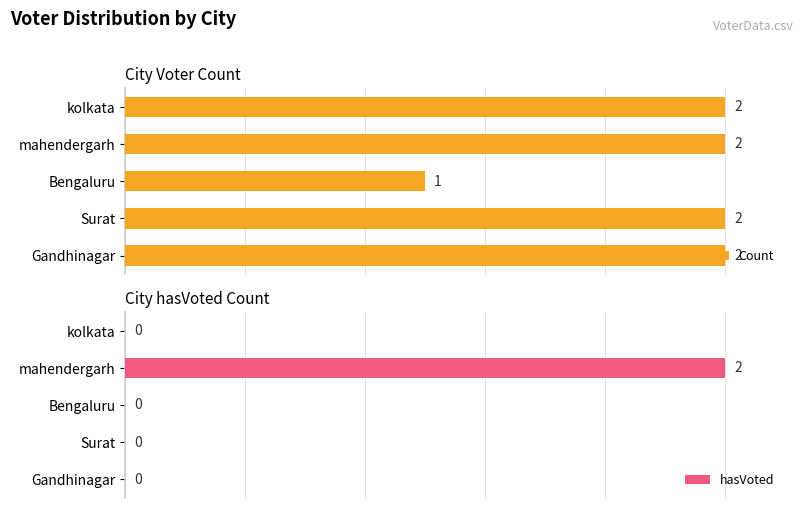

Which series has the largest total across all categories?

Count